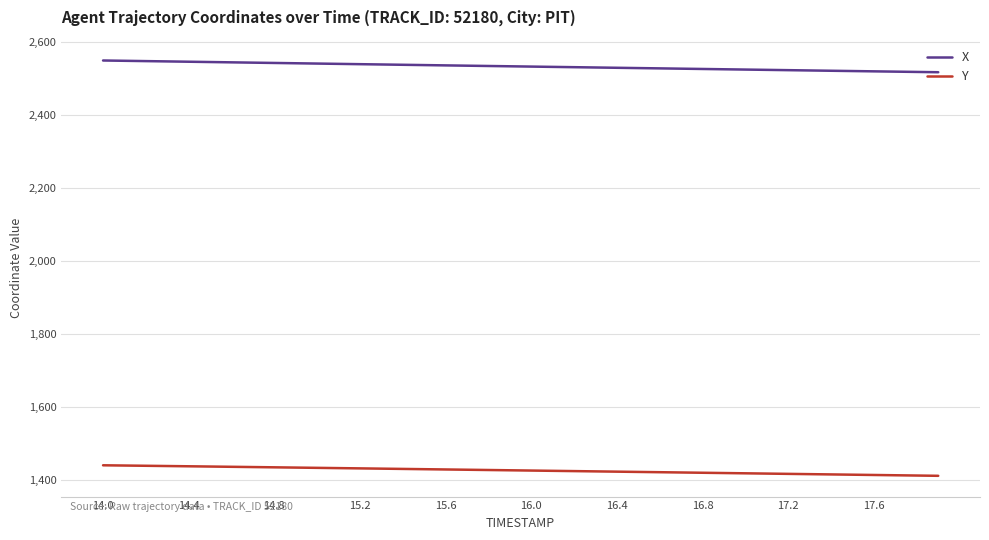

What is the difference between the second highest and minimum values in the X series?

31.3